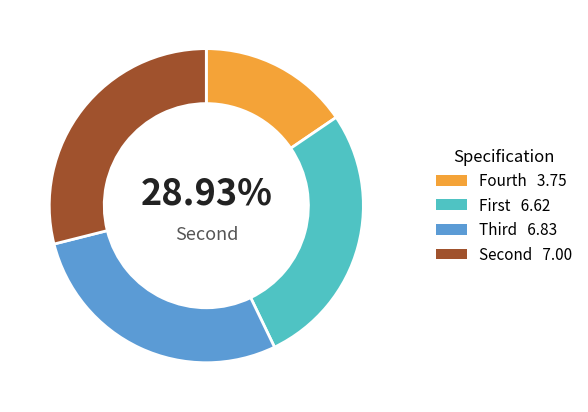

Which slice is the largest?

Second